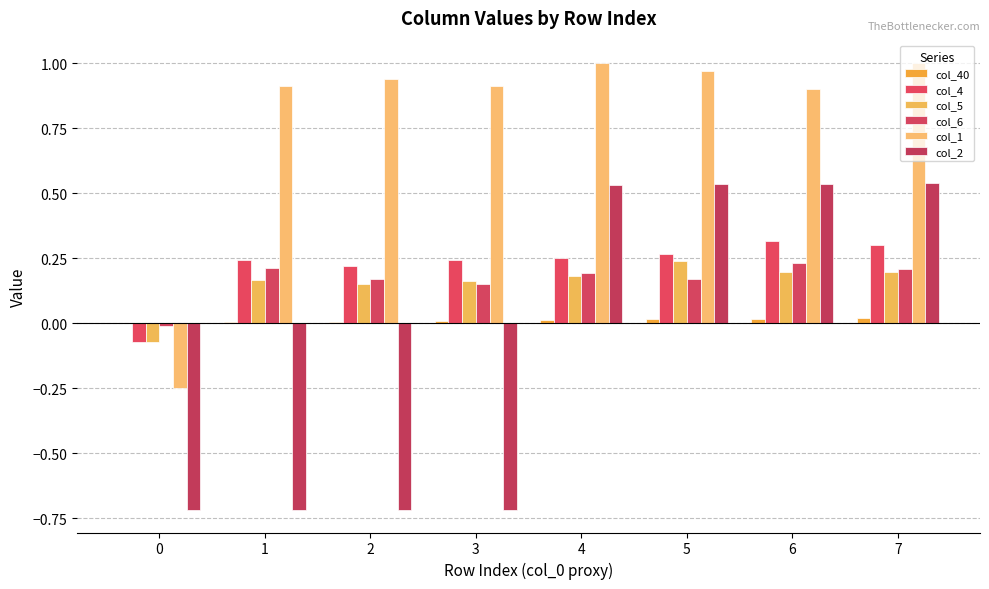

Which series has the largest range (max minus min)?

col_2